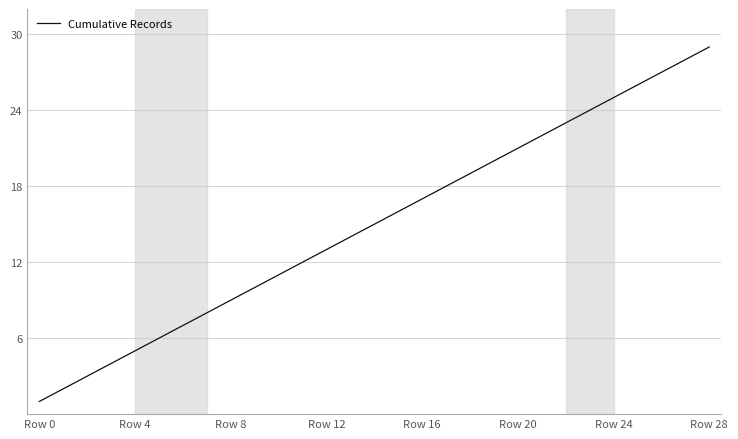

What is the difference between the maximum and minimum values?

28